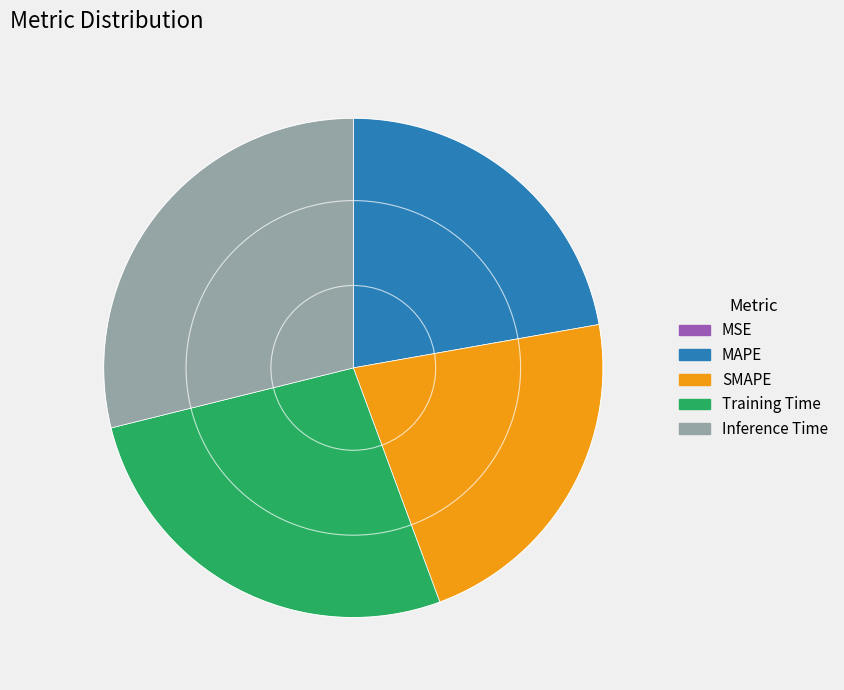

Which category has the biggest portion of the pie?

Inference Time